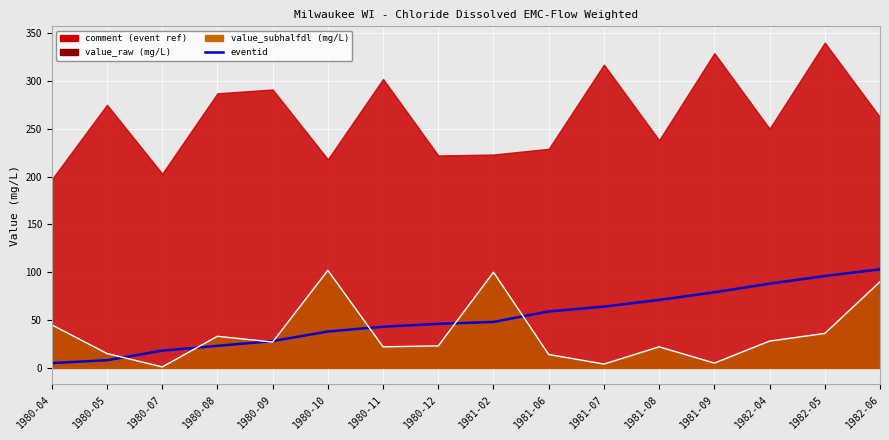

True or false: the data shows 10 at 1980-09.

False